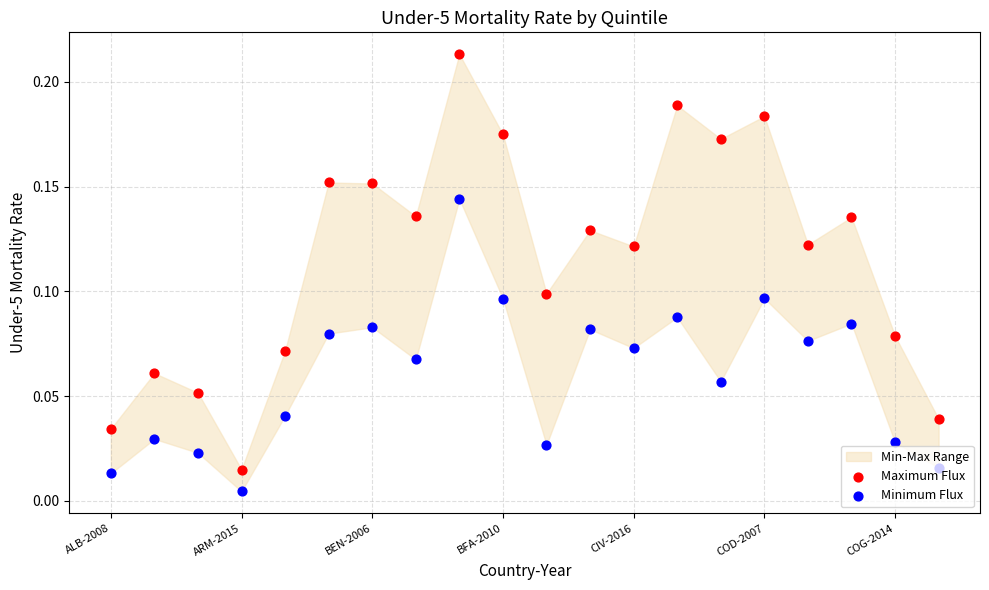

Which series reaches the maximum Y coordinate?

Maximum Flux